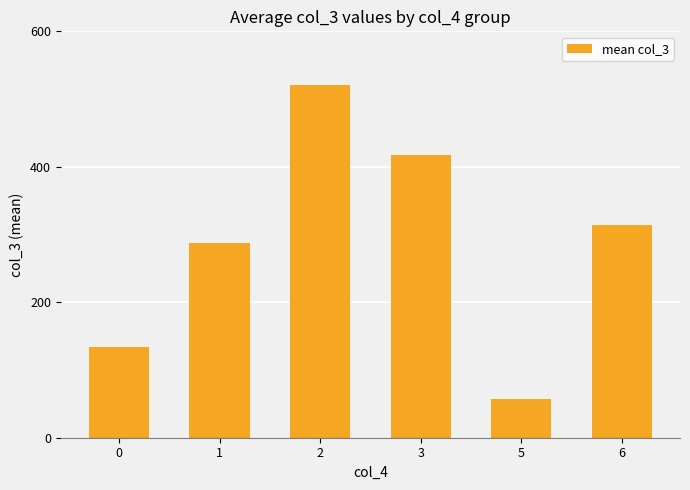

Reading left to right, list all the values displayed in this chart.

0=134.3	1=287.7	2=520.9	3=418.0	5=57.0	6=314.5